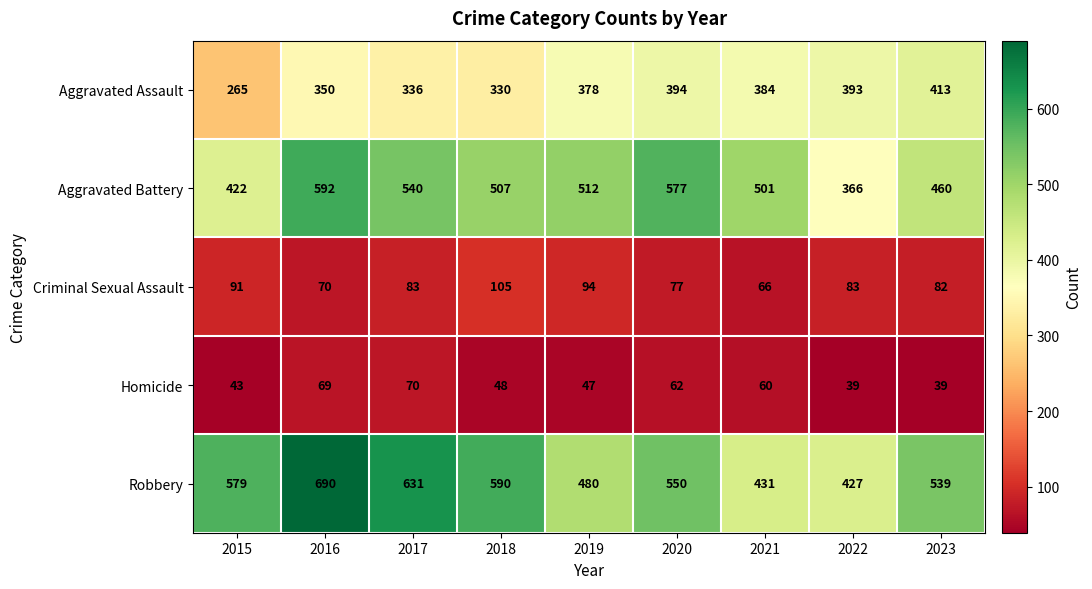

What is the difference between the highest and lowest values at 2015?

536